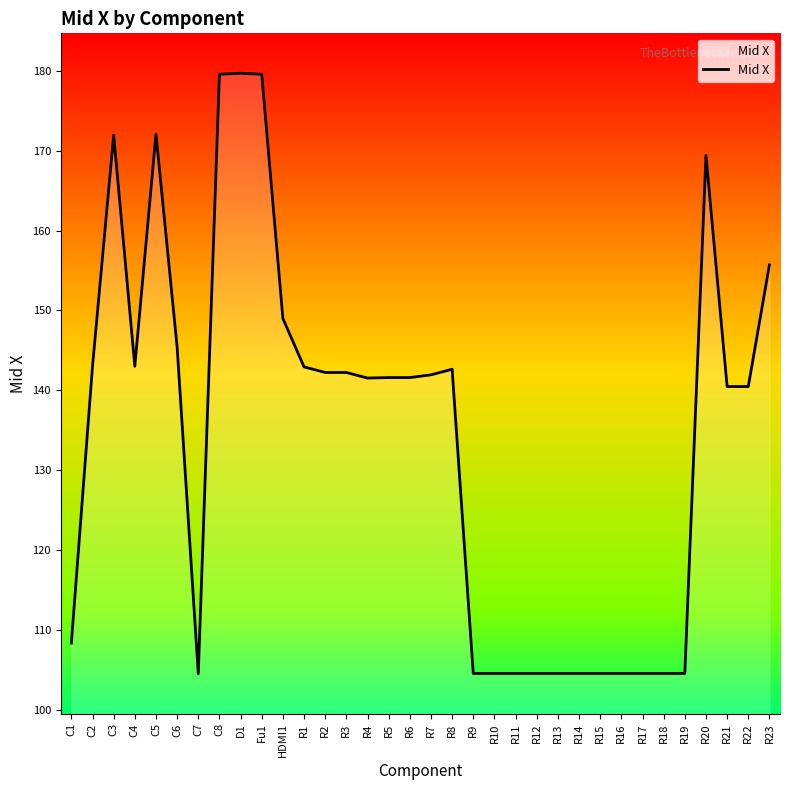

Approximately how many times larger is the value at R19 compared to C1?

1.0